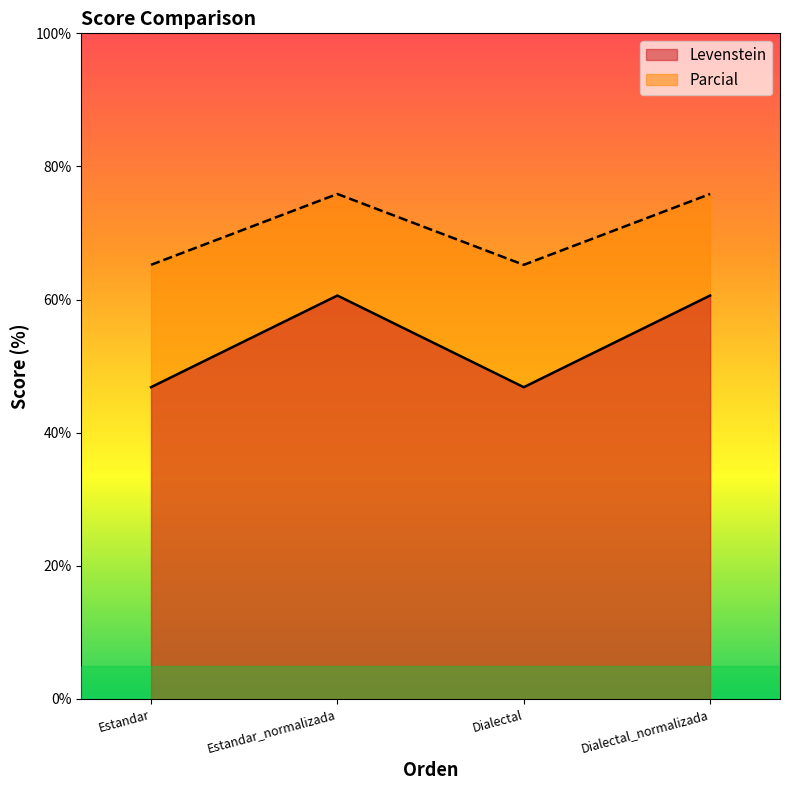

True or false: Levenstein and Parcial intersect in this chart.

False